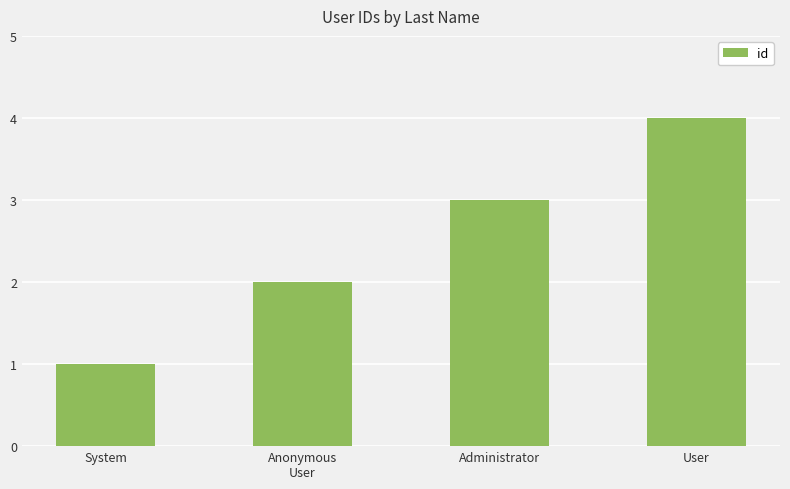

Reading left to right, what are all the values shown in this chart?

System=1	Anonymous
User=2	Administrator=3	User=4